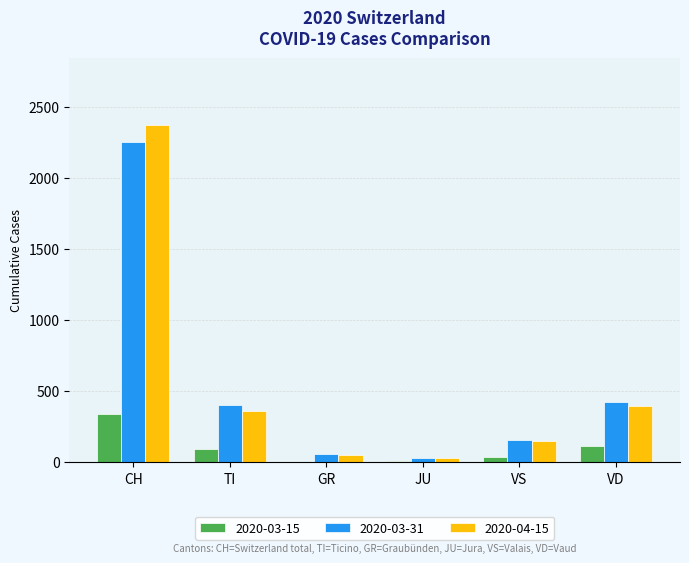

Which series has the largest range (max minus min)?

2020-04-15